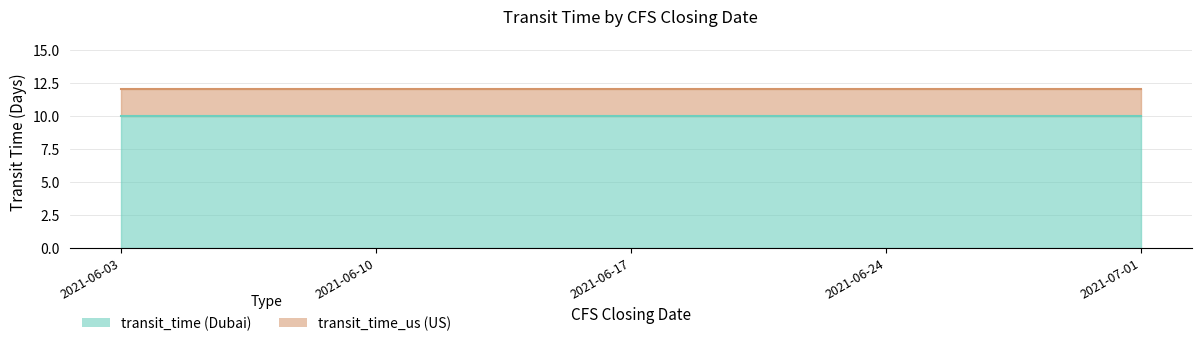

The value of transit_time at 2021-06-24 is 17. True or false?

False